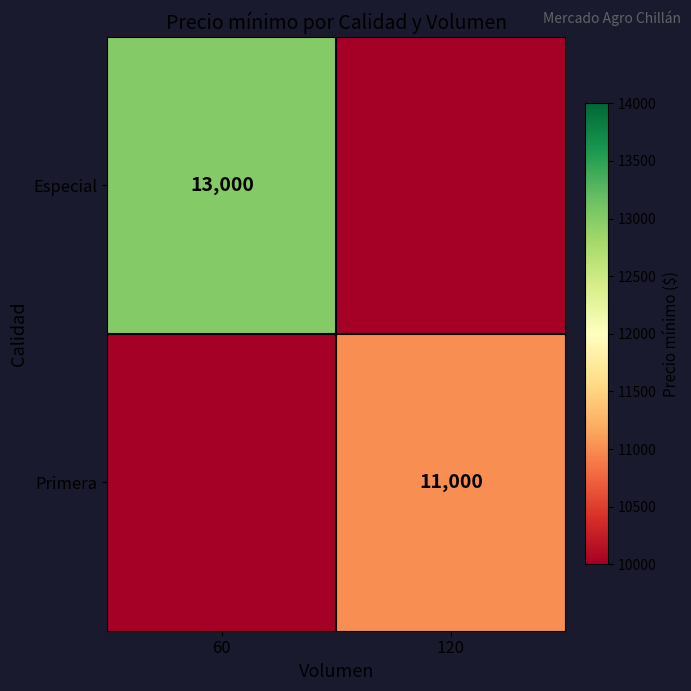

True or false: Primera has a value of 11000 at 120.

True